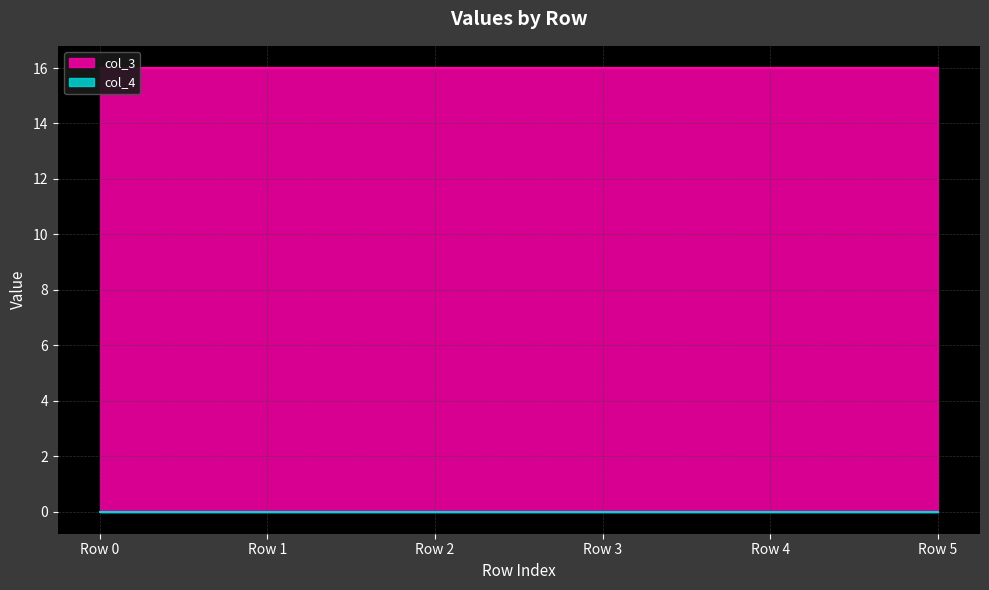

Count the number of categories in the chart.

6